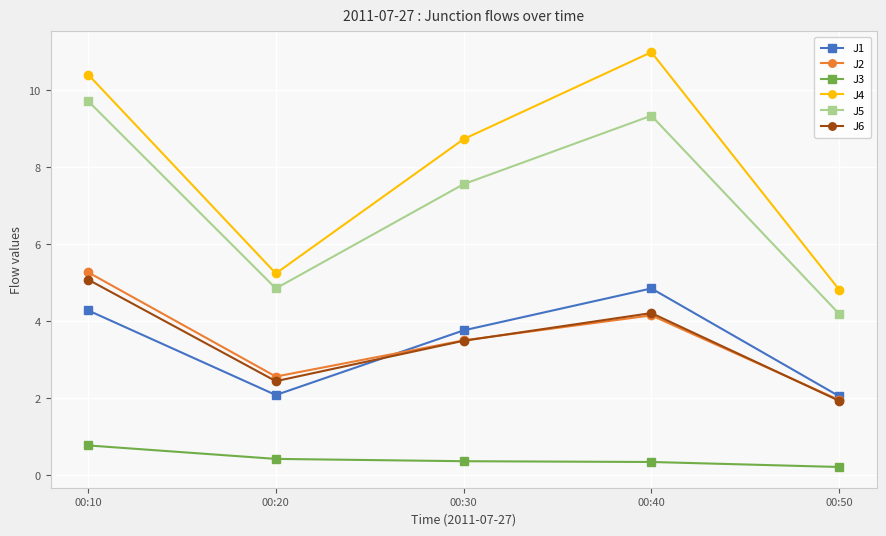

At which label does J5 reach its minimum?

00:50